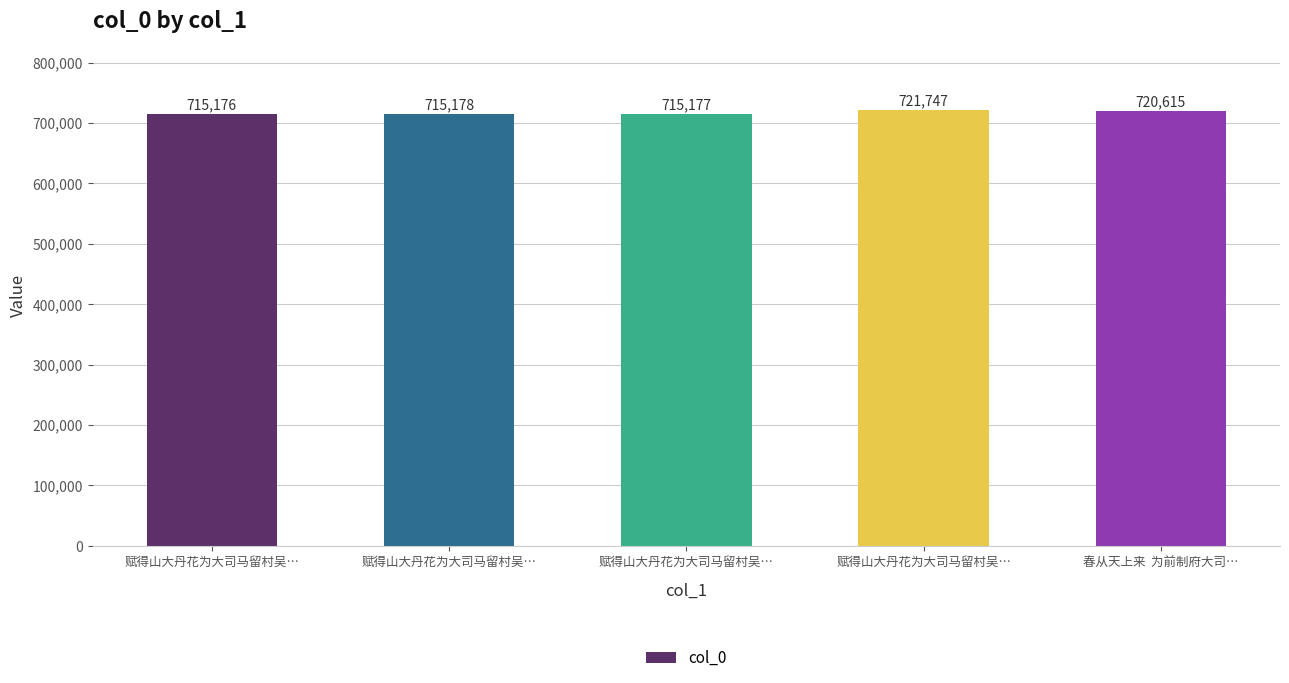

Are the bars horizontal?

No